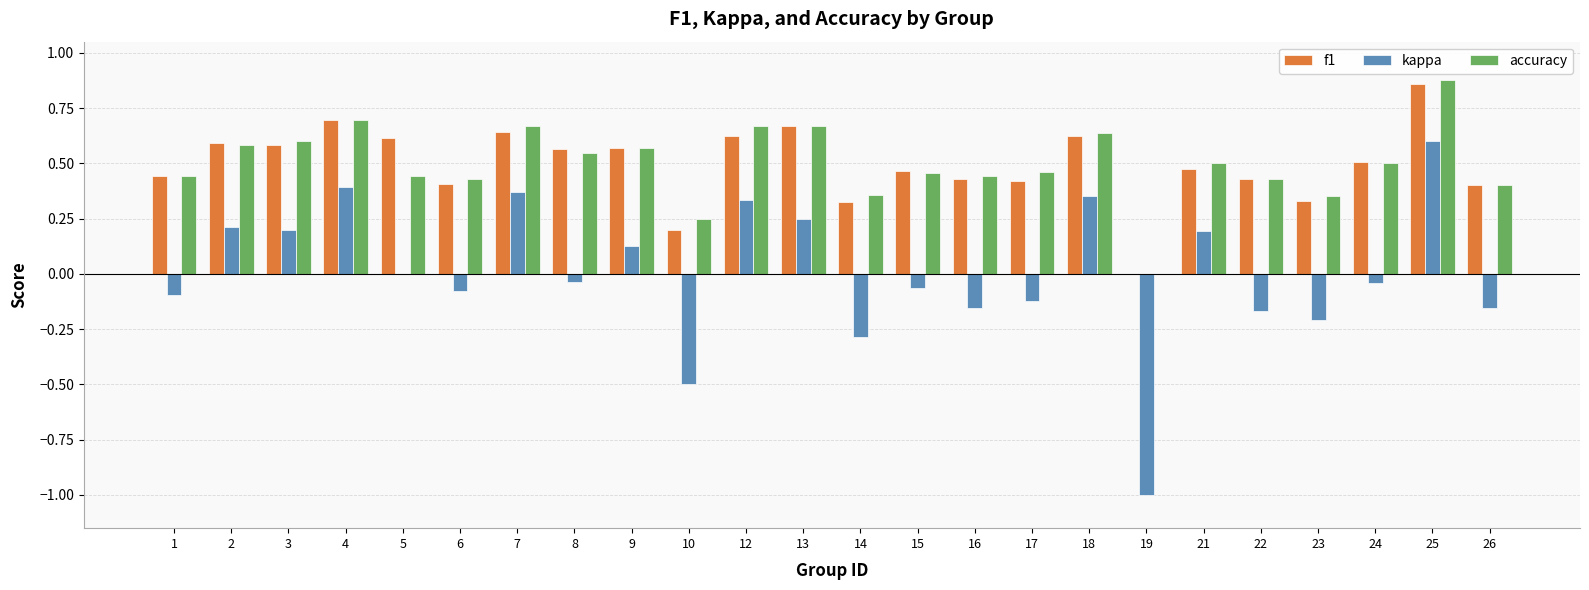

Is it true that kappa equals -1.0 at 19?

True